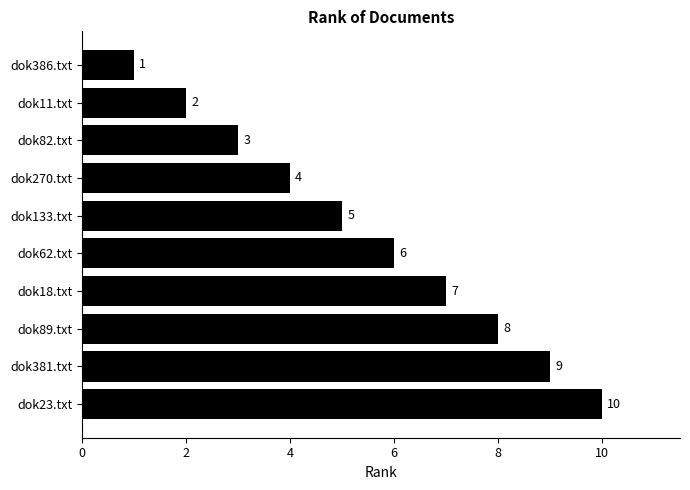

Which has a higher value, dok11.txt or dok18.txt?

dok18.txt